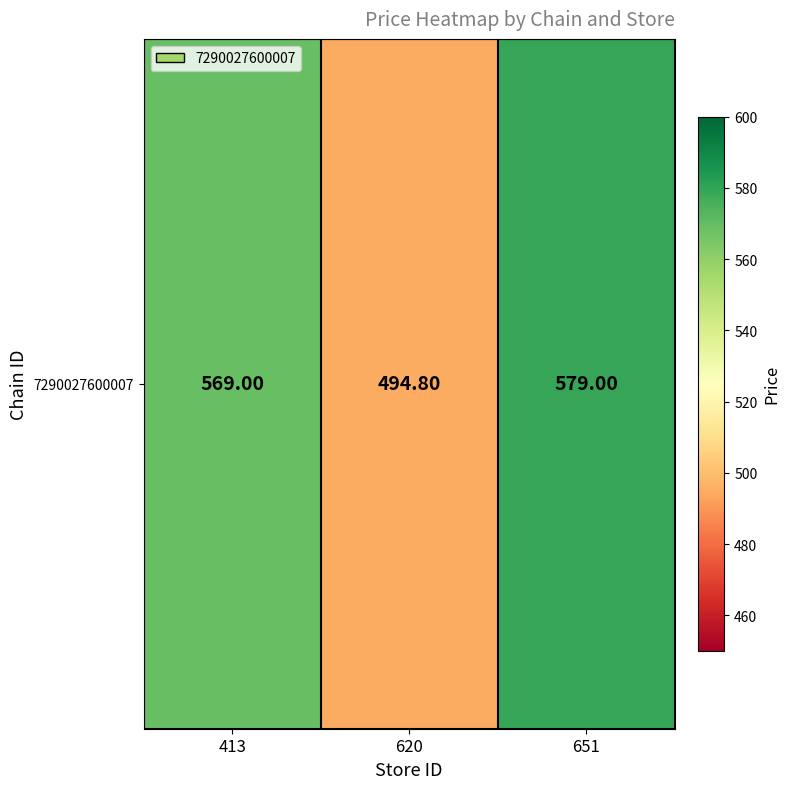

Rank the categories by value from highest to lowest.

651, 413, 620